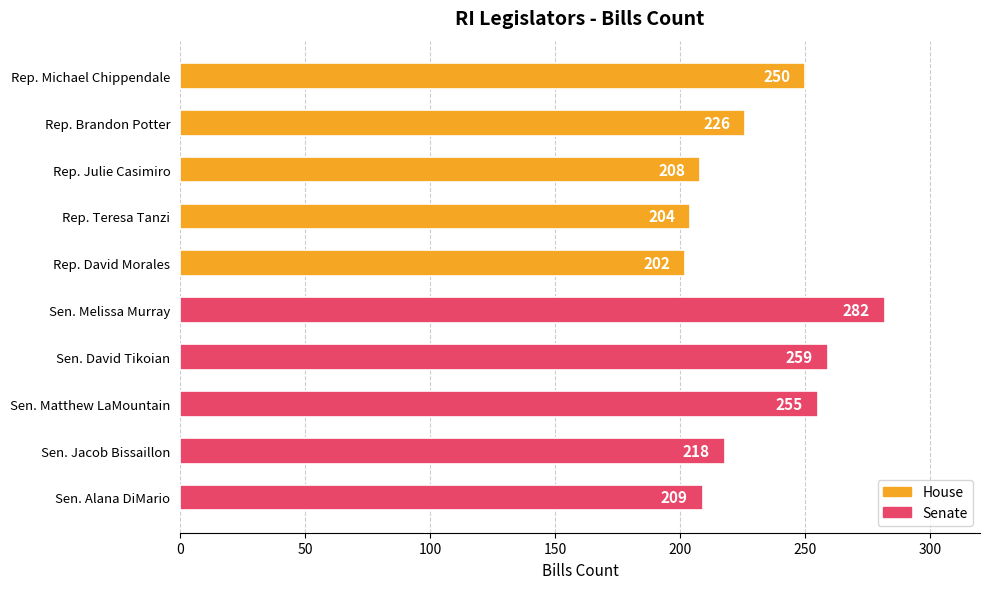

At which category does the chart reach its peak across all series?

Sen. Melissa Murray